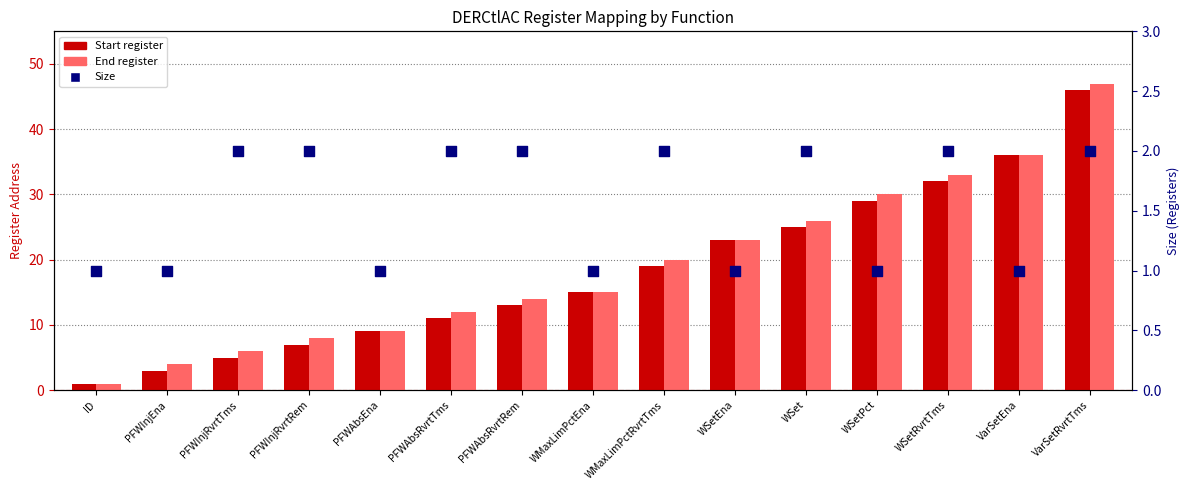

Which series contains the highest Y value?

End